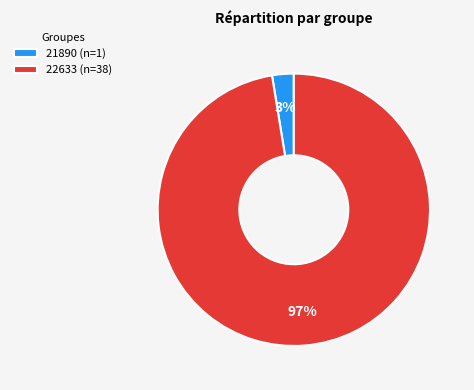

Which category has the smallest portion of the pie?

21890